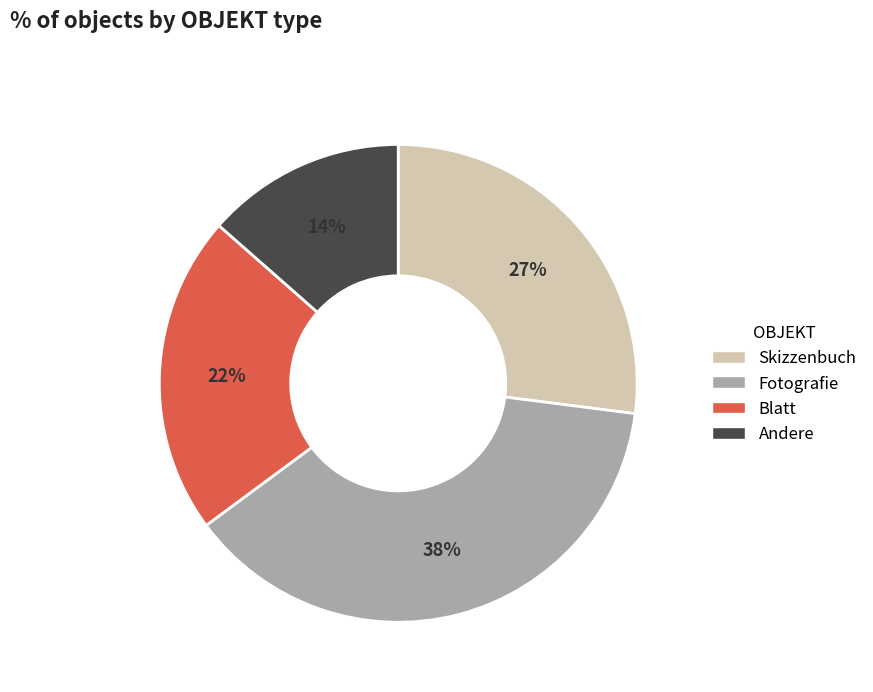

The Blatt slice represents 33% of the pie. True or false?

False